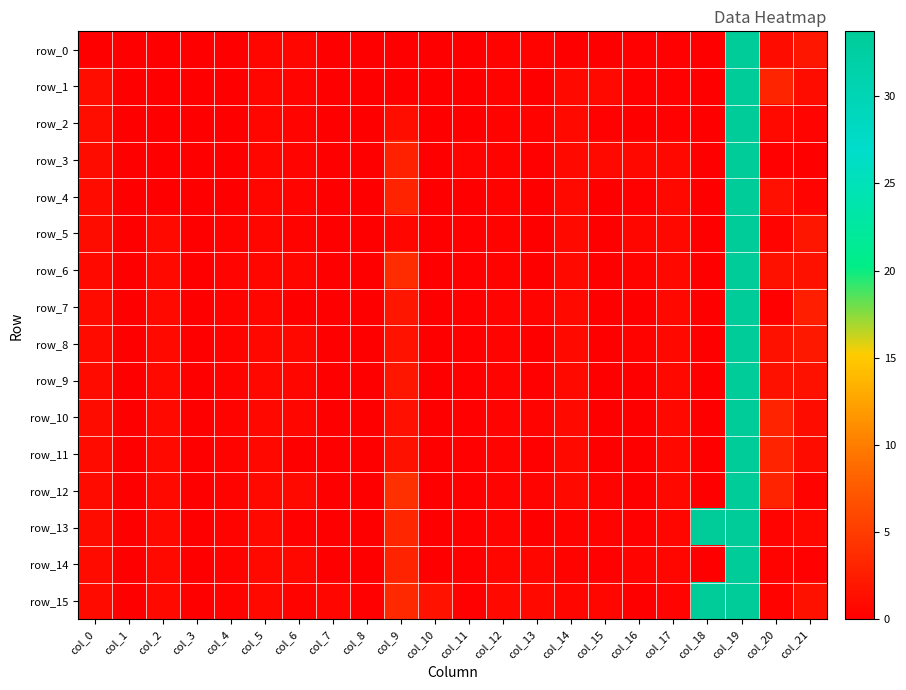

What is the difference between the second highest and minimum values in the row_5 series?

2.8